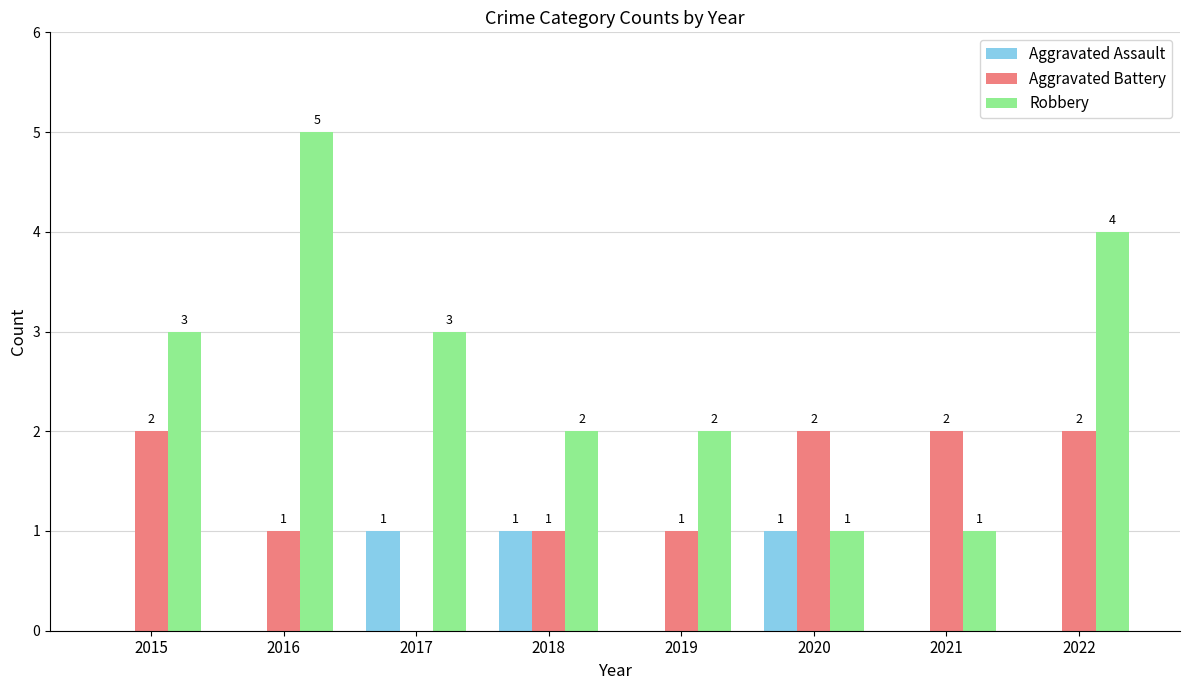

Which series has the largest total across all categories?

Robbery